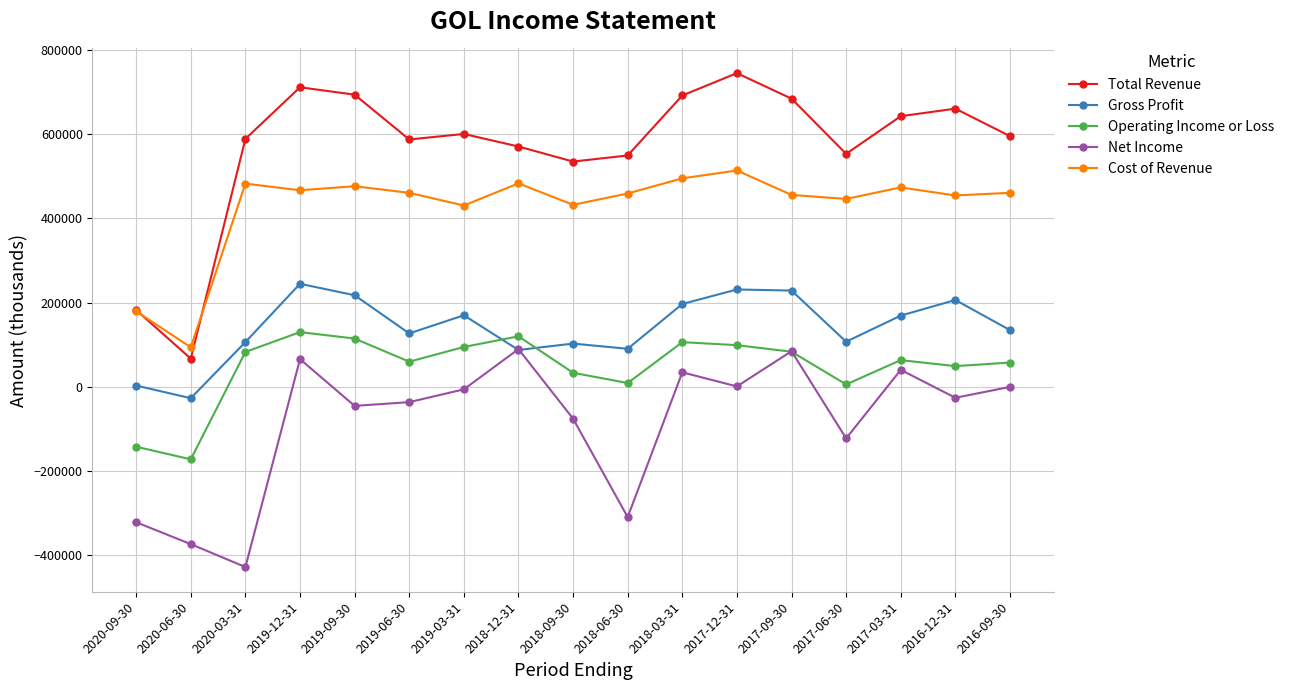

Is the value of Total Revenue at 2016-09-30 greater than the value of Cost of Revenue at 2019-09-30?

Yes